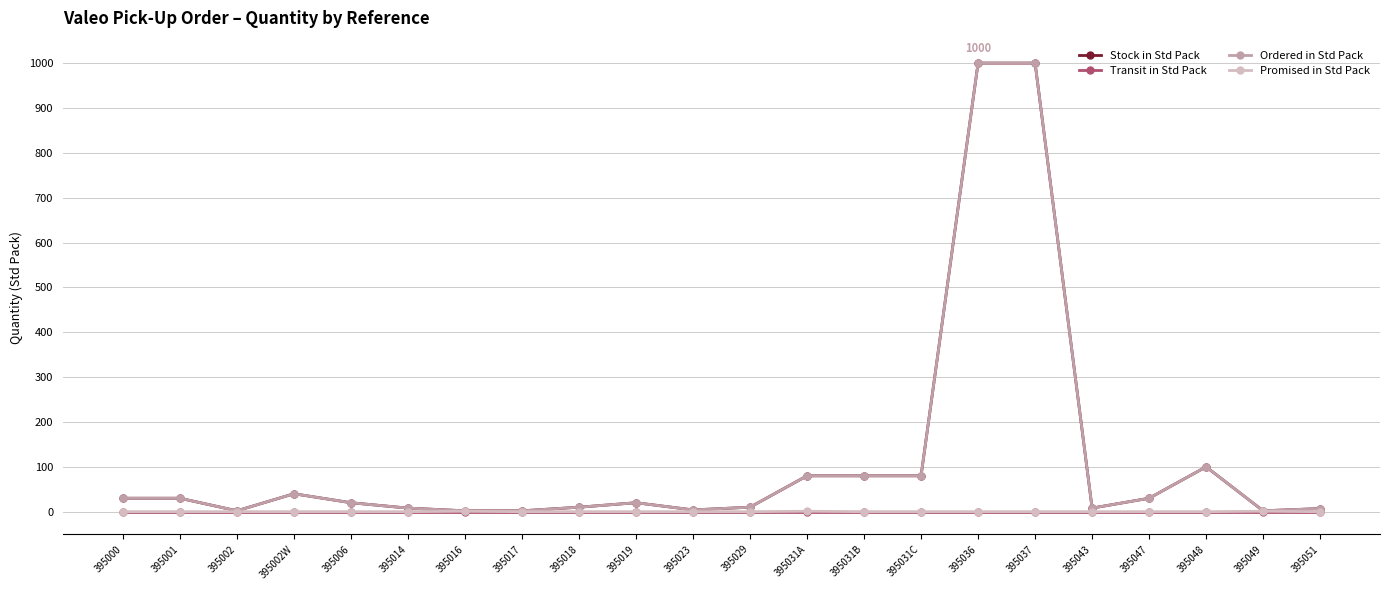

The Stock in Std Pack series shows 11 at 395051. True or false?

False